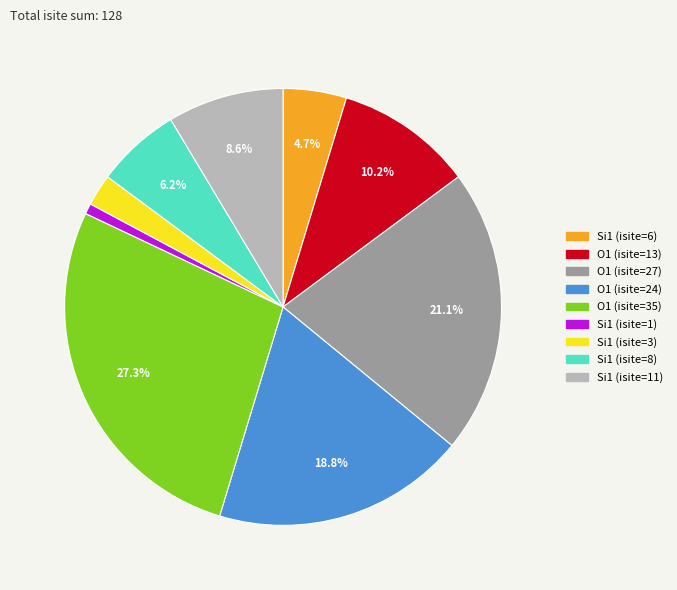

To the nearest percent, what is the difference between the Si1 (isite=11) and Si1 (isite=3) slice percentages?

6%